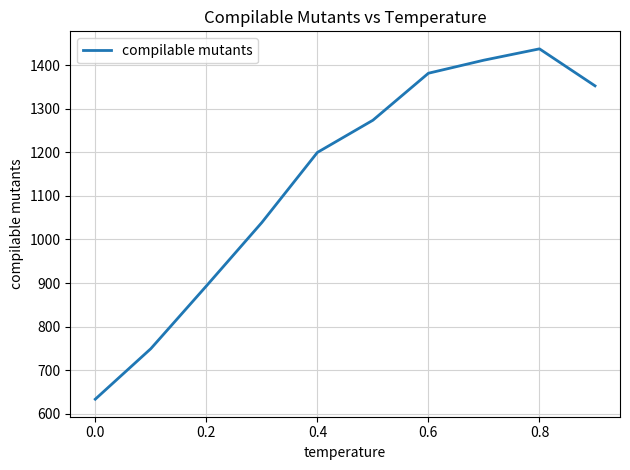

What is the difference between the maximum and minimum values?

805